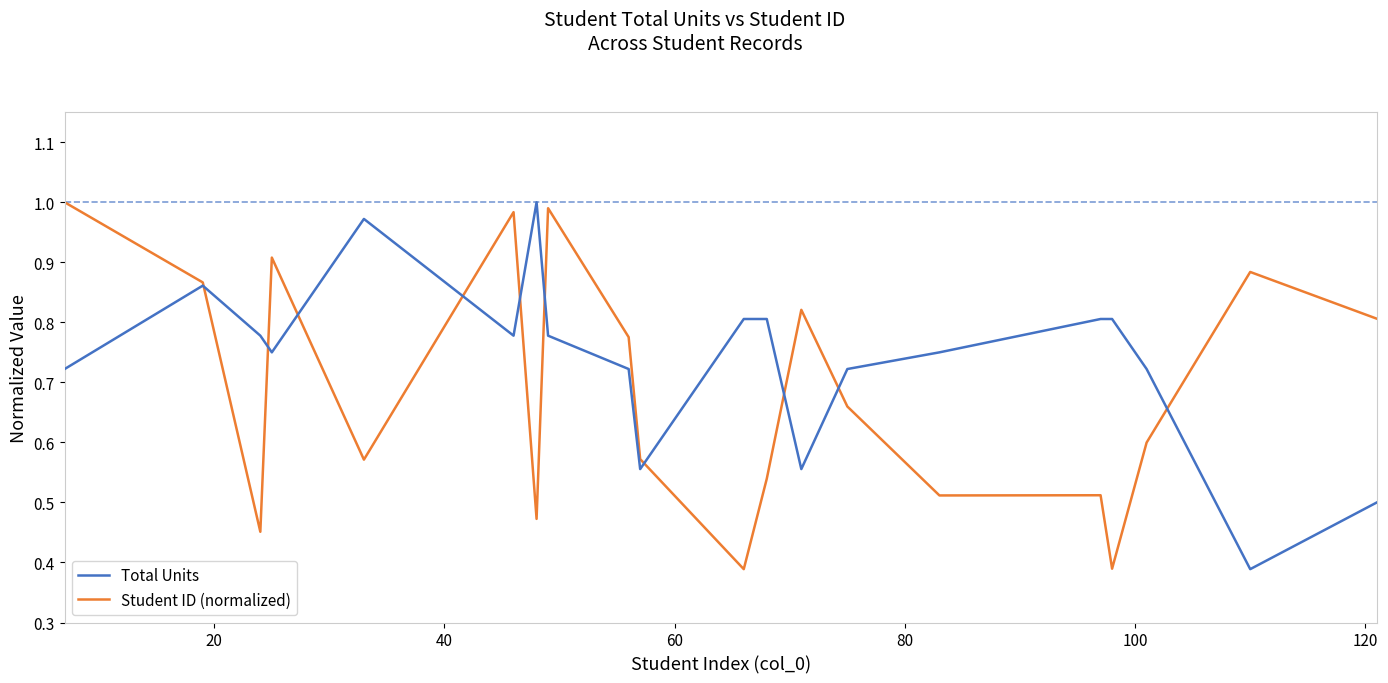

Which series has the largest total across all categories?

Total Units